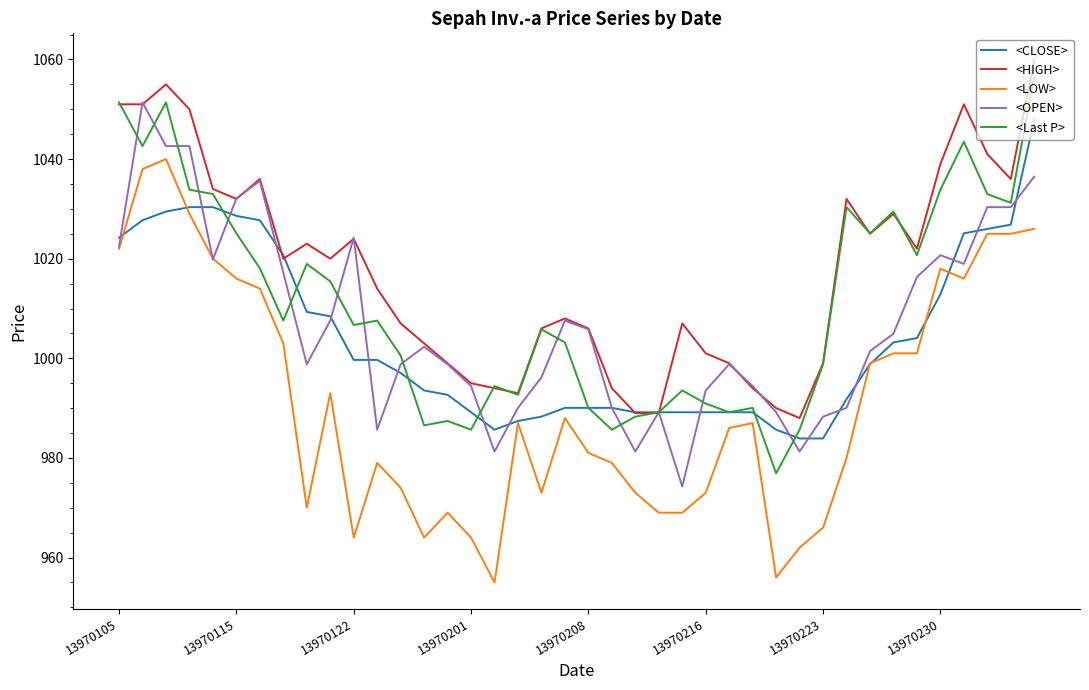

What is the highest value of the <HIGH> series?

1060.0